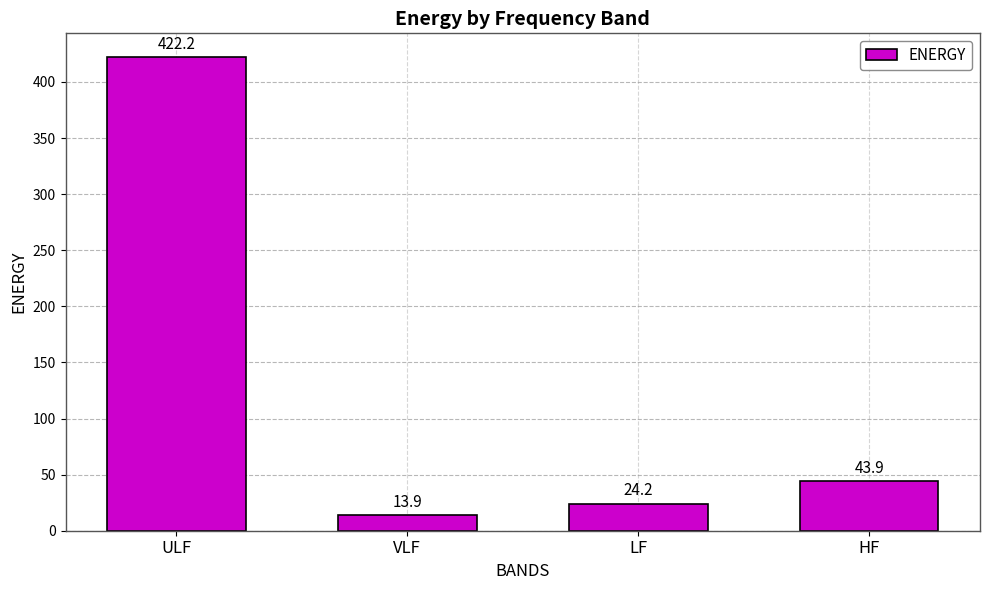

Which label corresponds to the largest value in the chart?

ULF